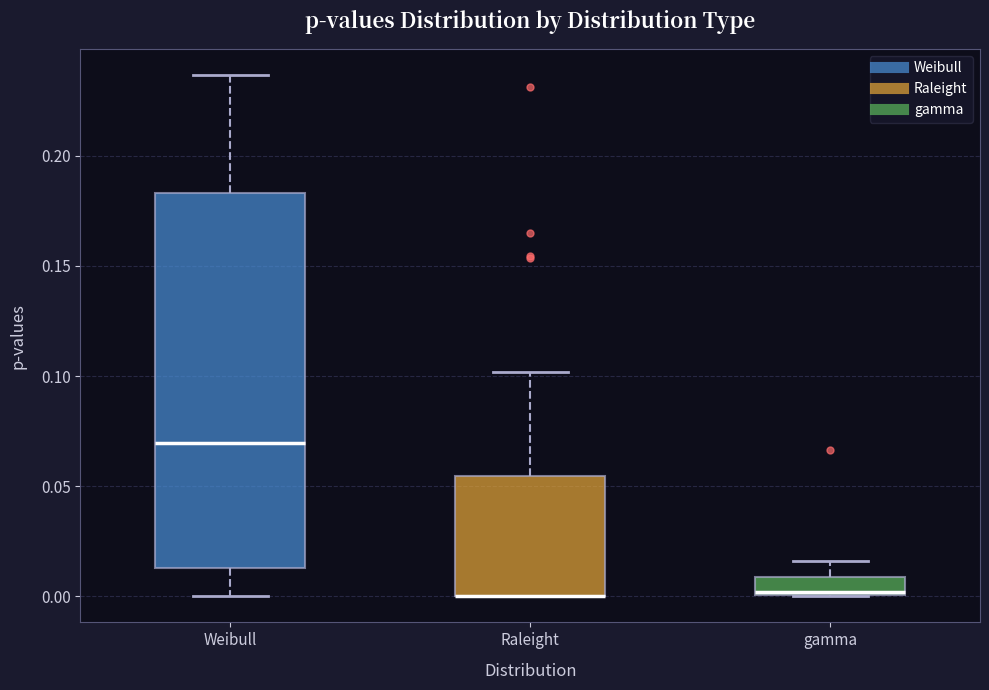

Reading left to right, read every box against the y-axis: the position of its median line, the range the box covers, and the ends of its whiskers. The values are not printed on the chart, so give them approximately, as read against the axis.

Weibull: median 0.070, box 0.015 to 0.185, whiskers 0.000 to 0.235
Raleight: median 0.000 (drawn on the box's lower edge), box 0.000 to 0.055, whiskers 0.000 to 0.100
gamma: median 0.000, box 0.000 to 0.010, whiskers 0.000 to 0.015